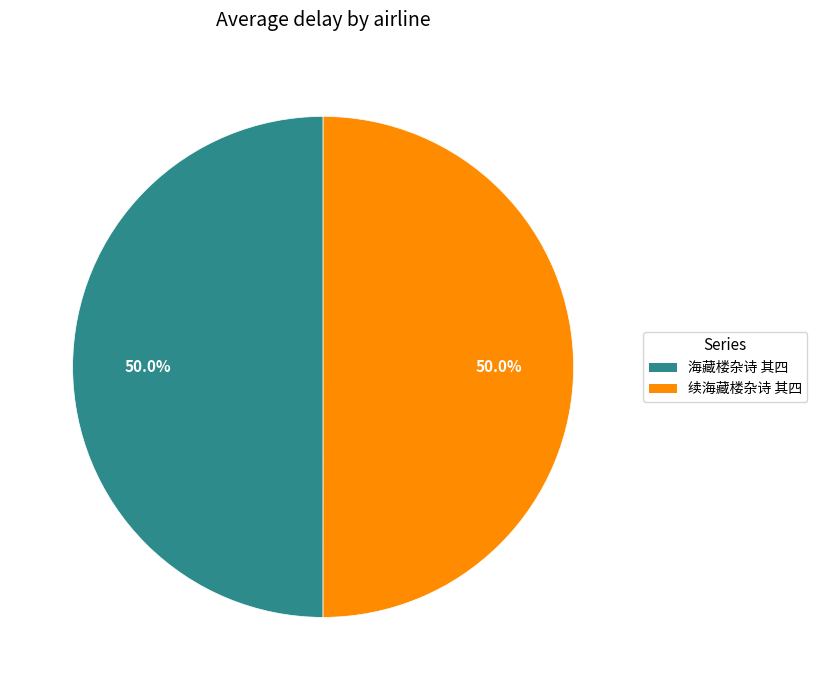

Is the sum of 续海藏楼杂诗 其四 and 海藏楼杂诗 其四 greater than half?

Yes